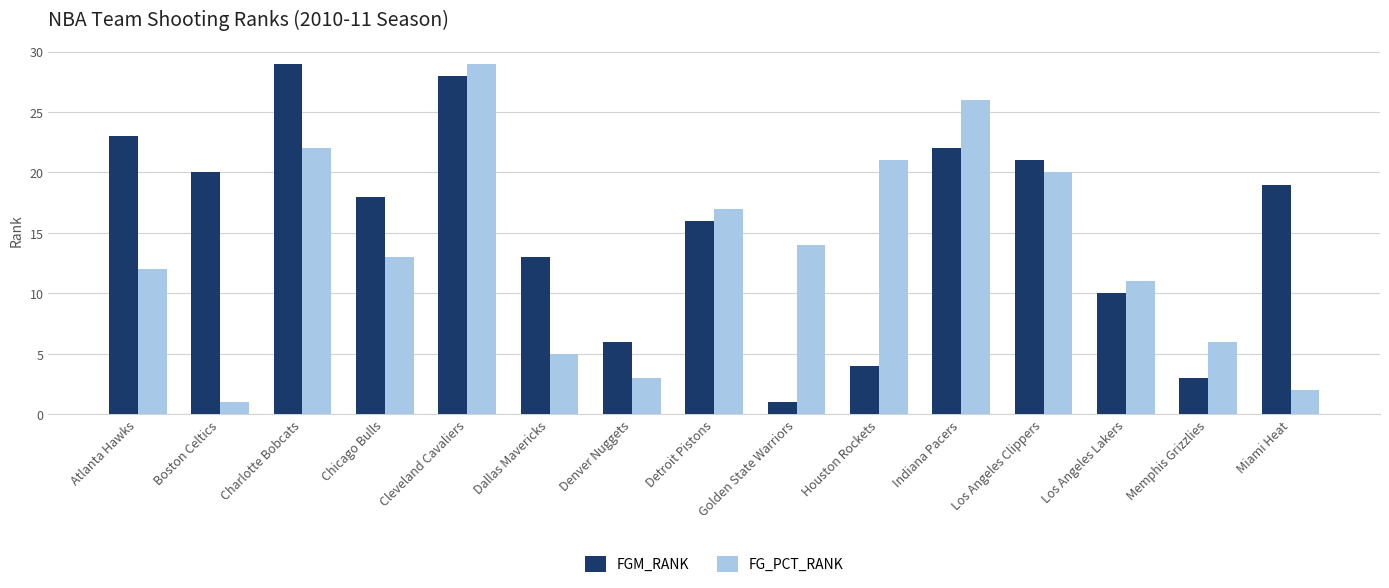

What is the sum of the FGM_RANK values at Atlanta Hawks and Detroit Pistons?

39